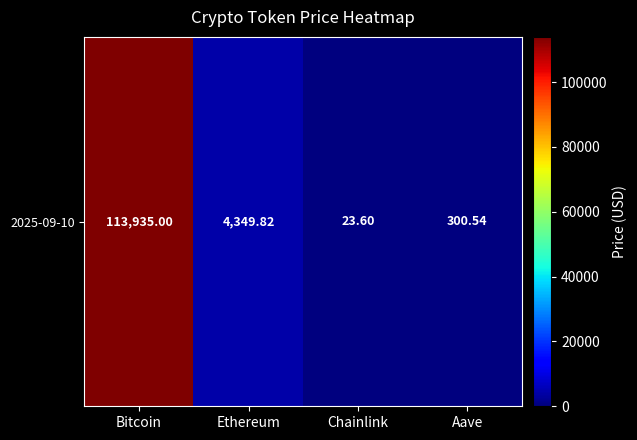

Count the number of values greater than 4349.

2